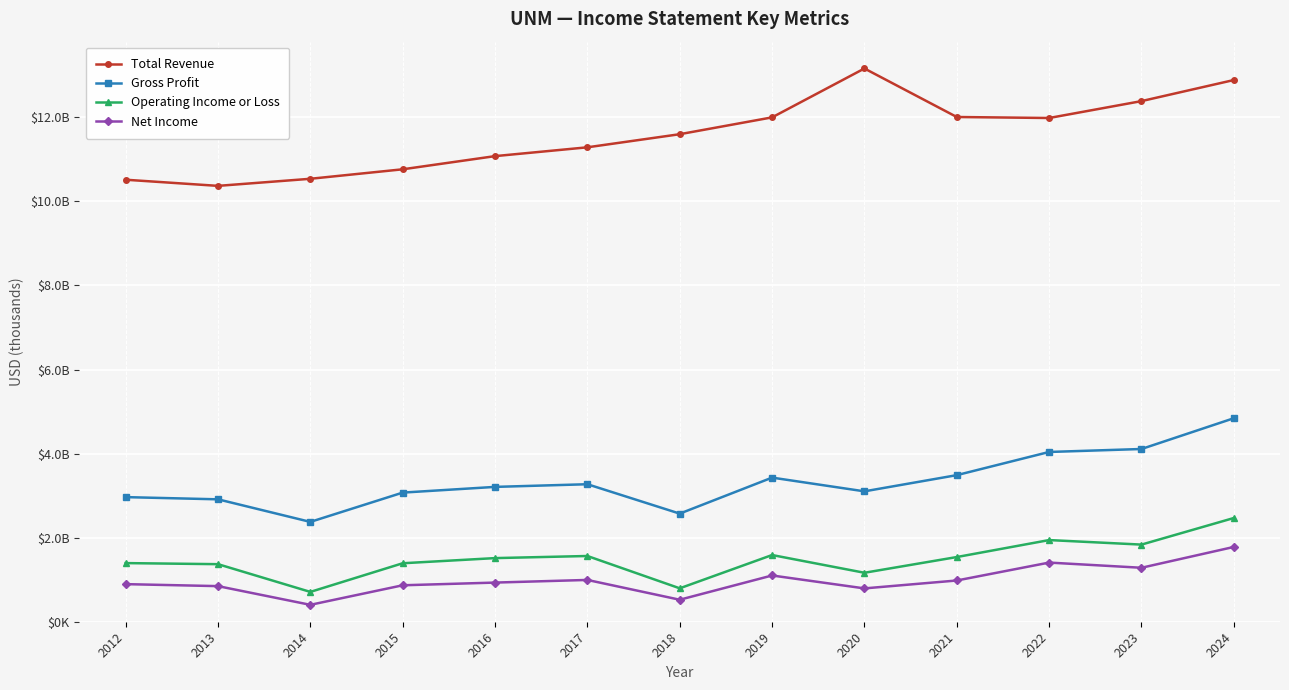

What is the value of the Gross Profit point at the 12th from the left?

4109500